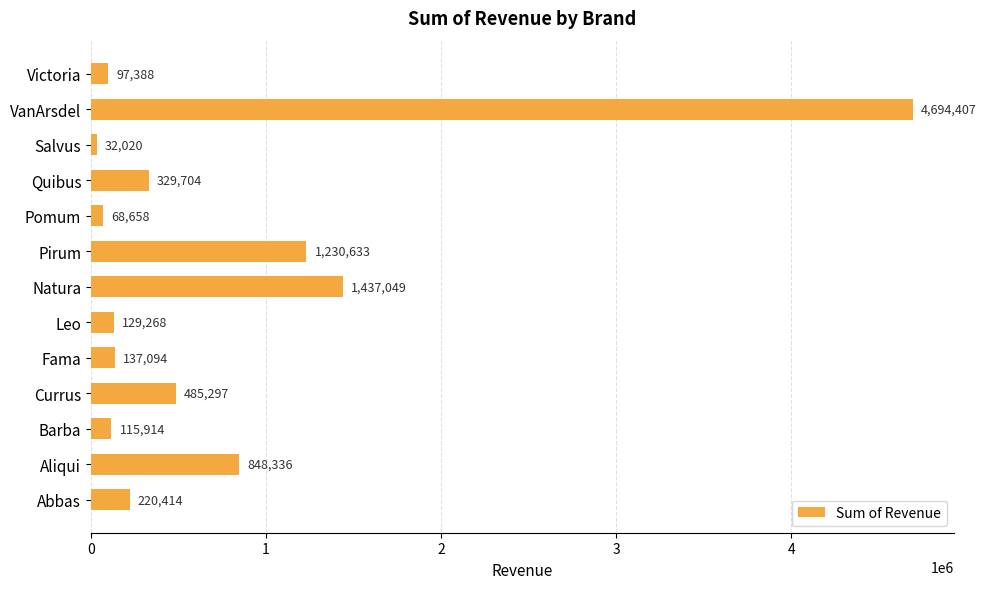

Rank the categories by value from lowest to highest.

Salvus, Pomum, Victoria, Barba, Leo, Fama, Abbas, Quibus, Currus, Aliqui, Pirum, Natura, VanArsdel